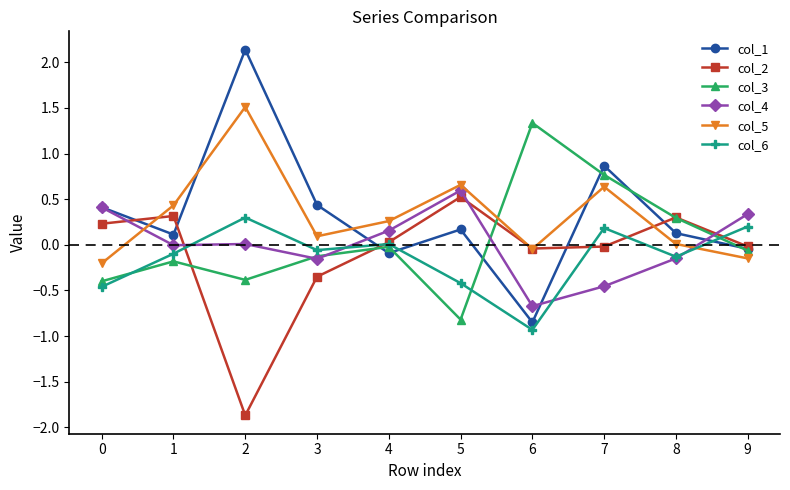

What is the difference between the col_1 values at 2 and 6?

3.0